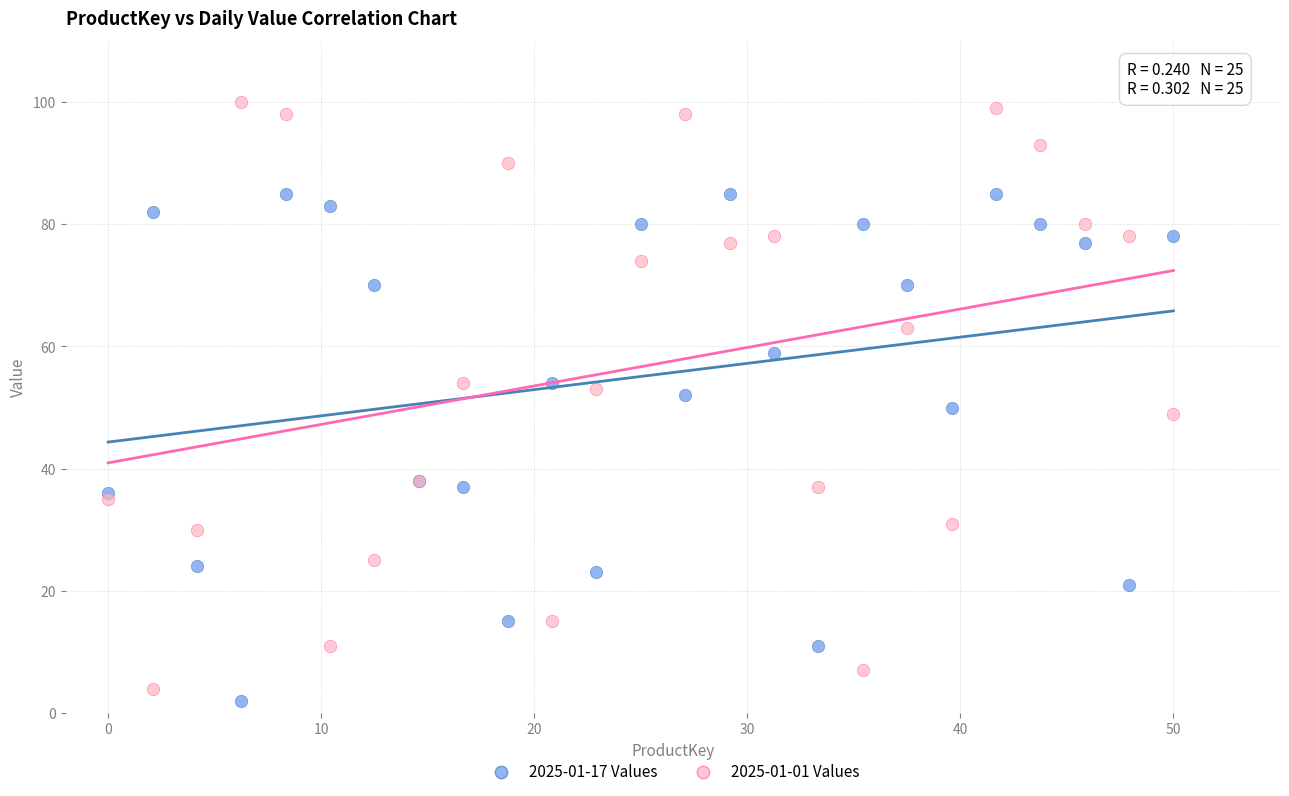

Which series has the largest Y range (max minus min)?

2025-01-01 Values